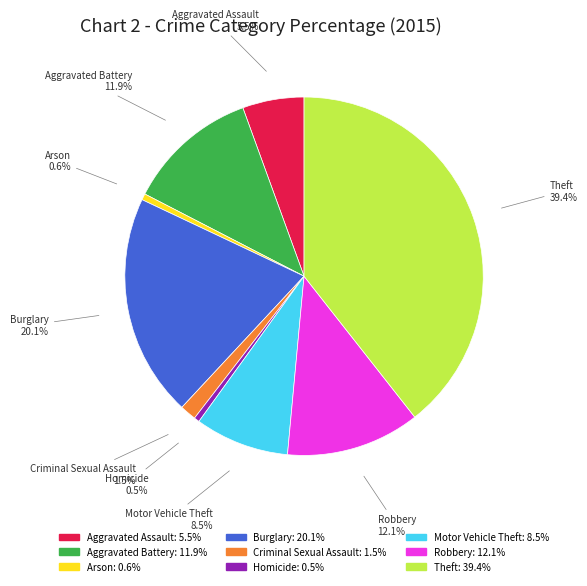

Is there any slice that represents more than half of the pie?

No